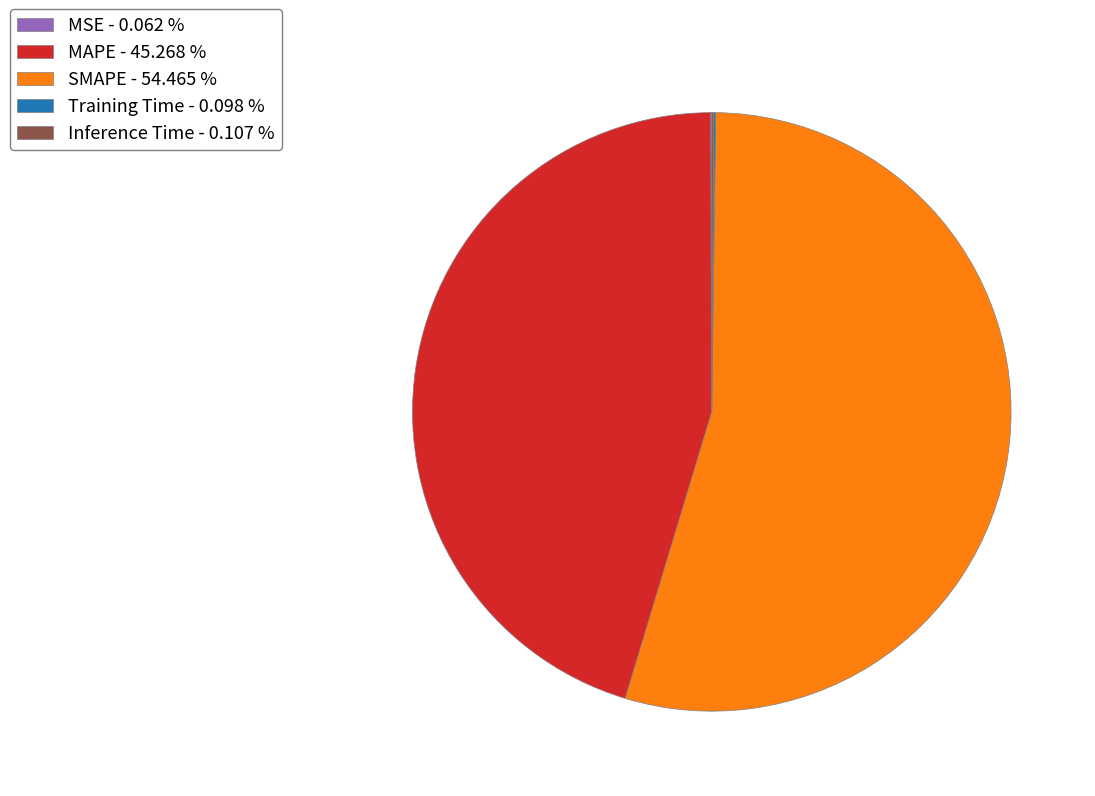

Is there a majority slice in this chart?

Yes